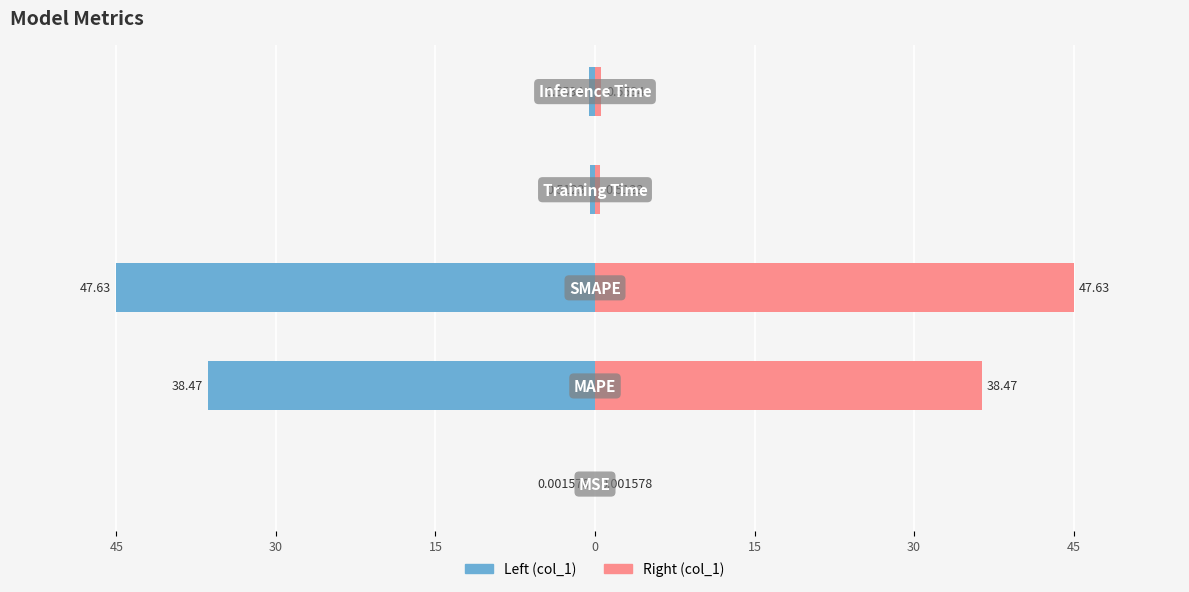

How many categories are shown in the chart?

5